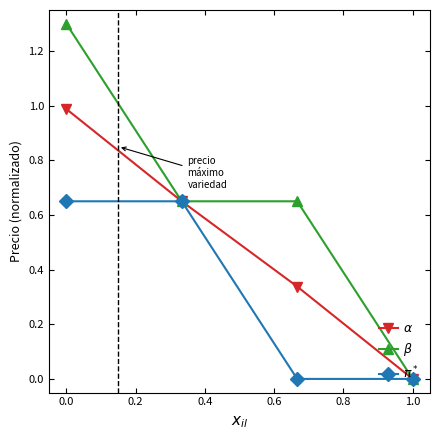

How many data points does each series have?

4